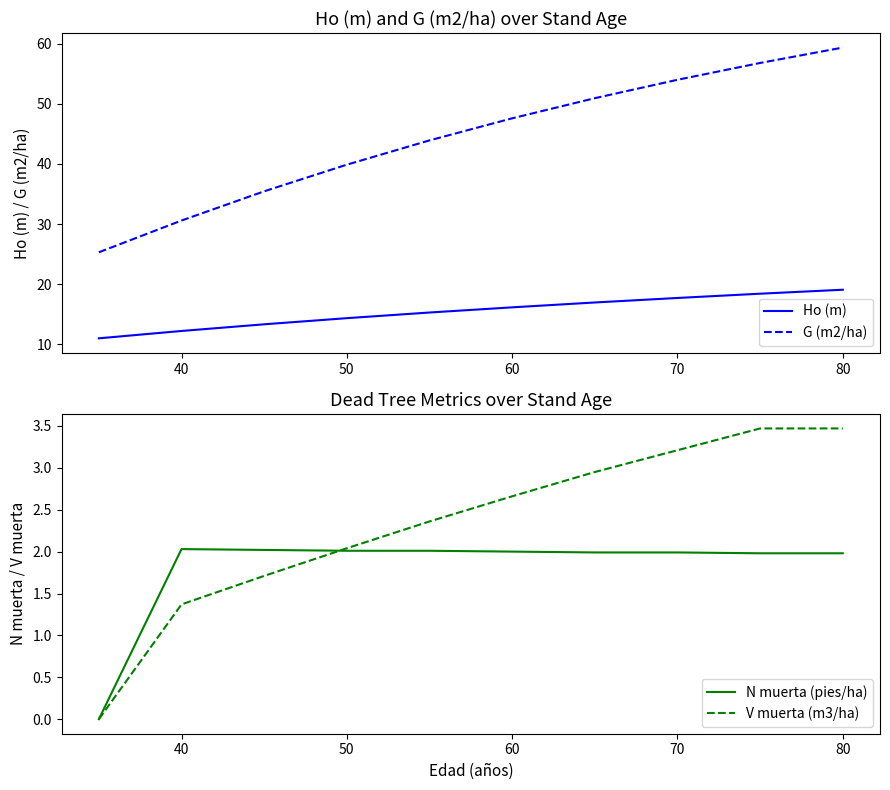

What is the minimum value for G (m2/ha)?

25.3